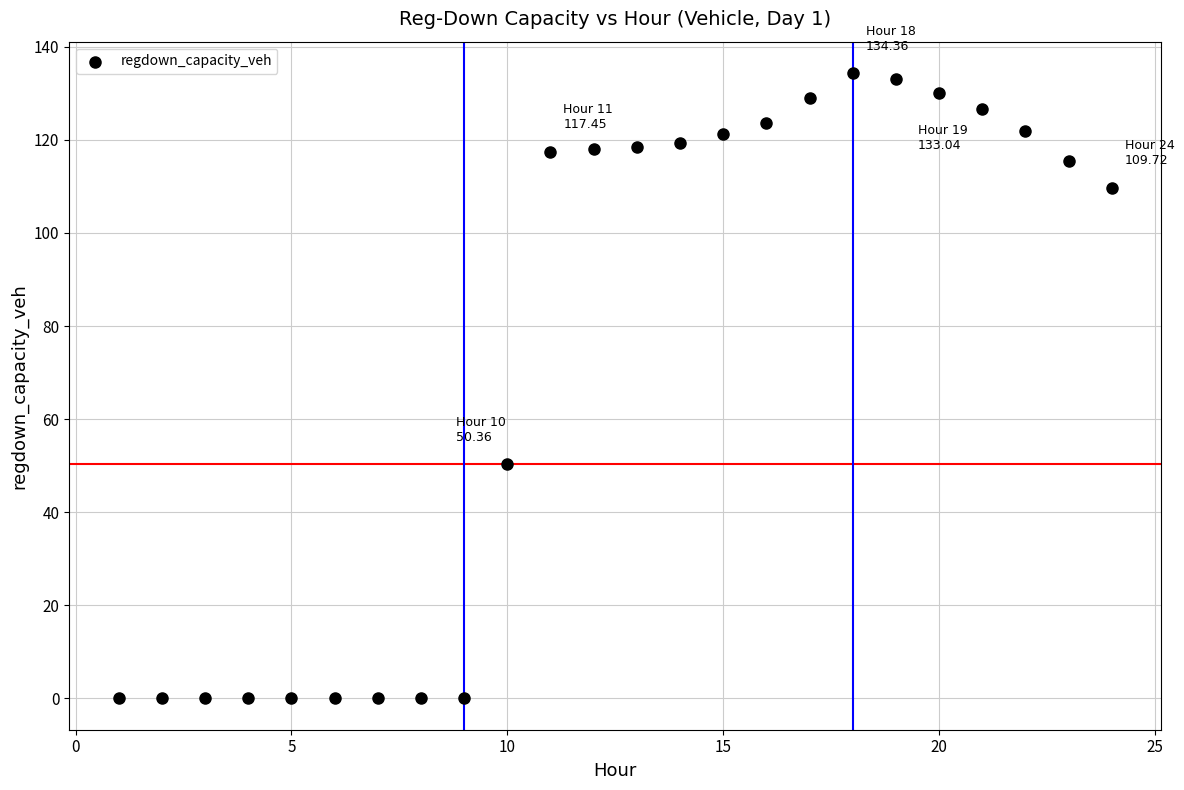

What Y value in the scatter plot is closest to 67?

50.4